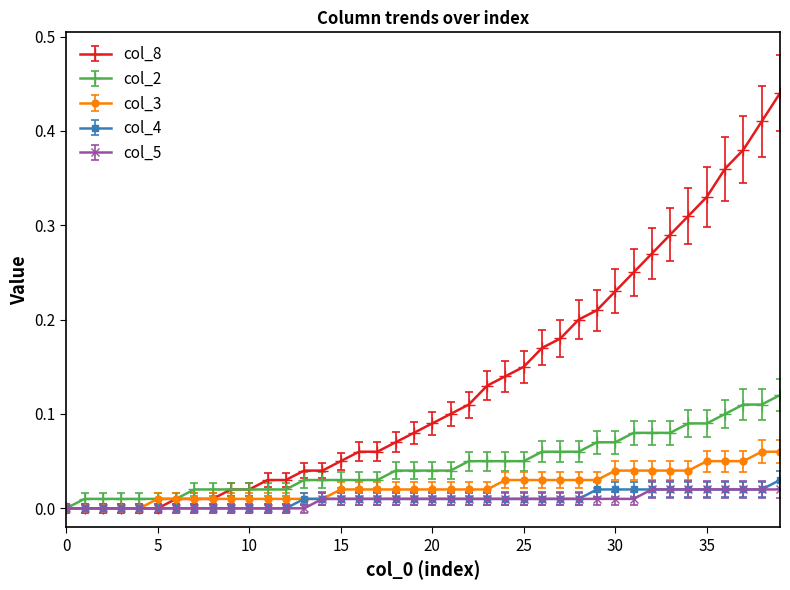

Which series has the widest spread of values?

col_8